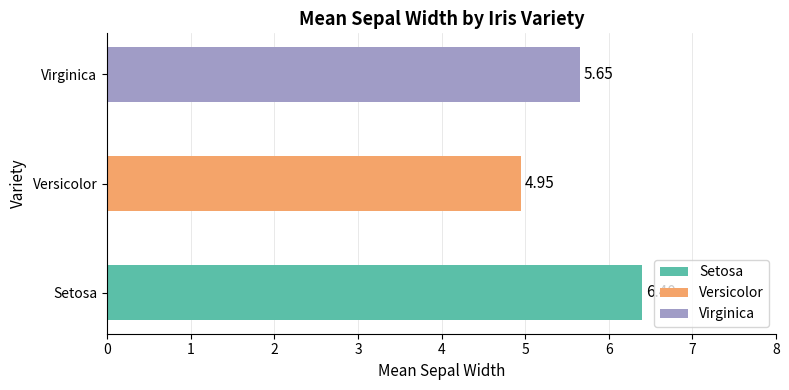

At which label does Versicolor reach its peak?

Versicolor